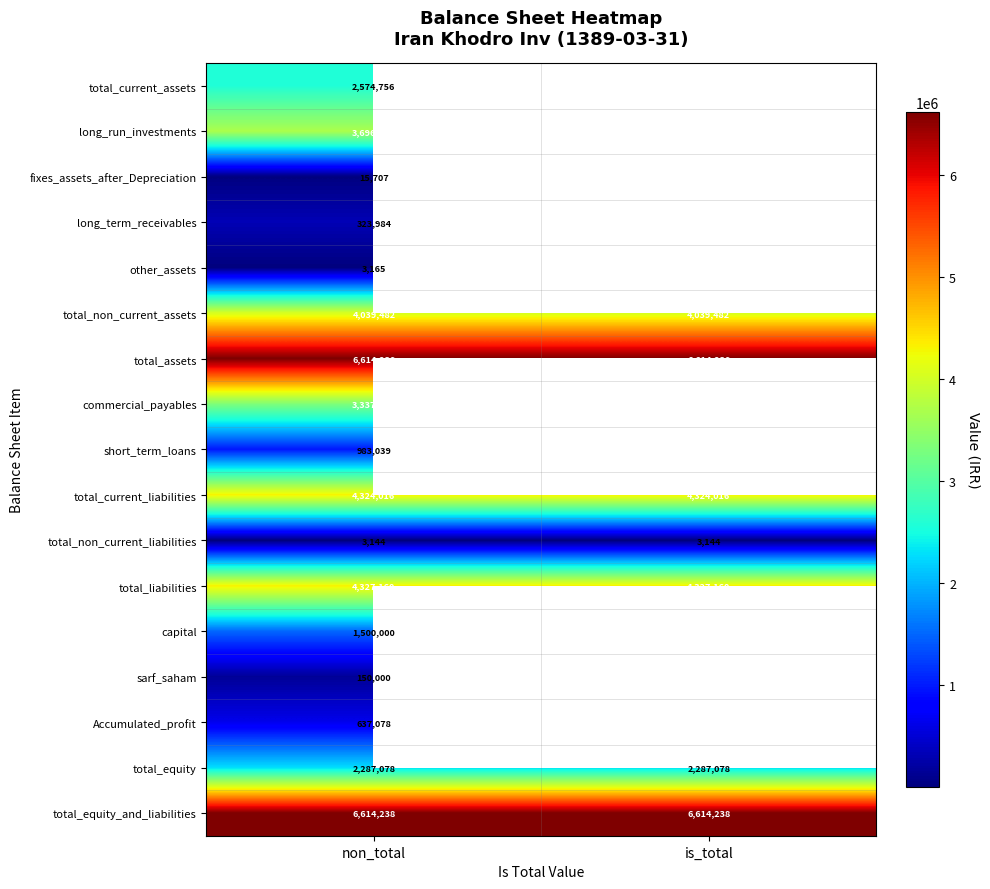

The total_current_assets series shows 2574756 at non_total. True or false?

True